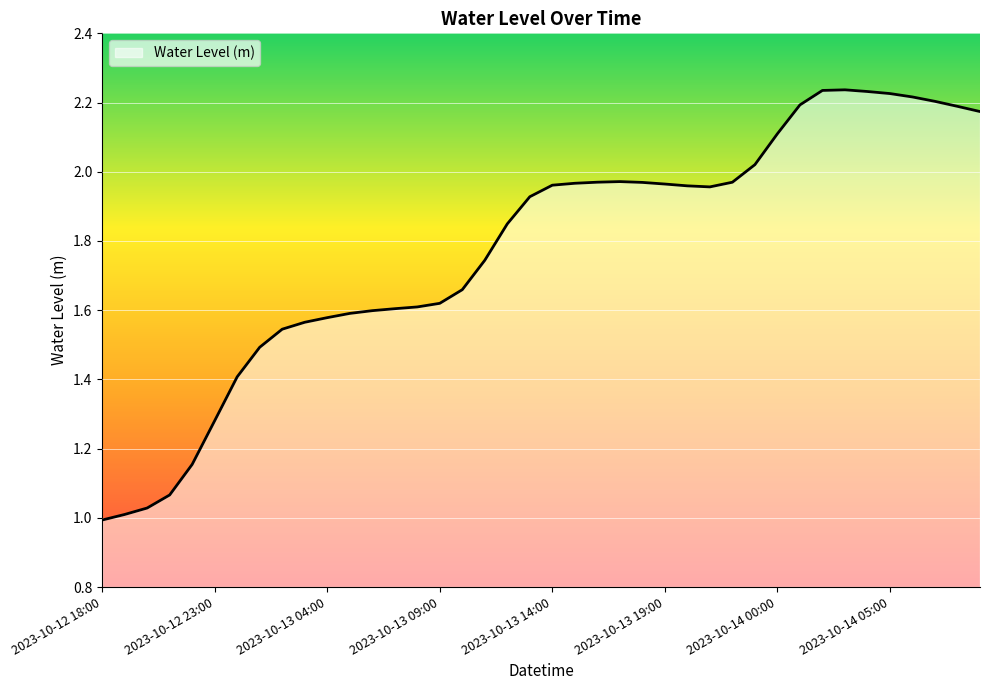

How many lines are shown in the chart?

1